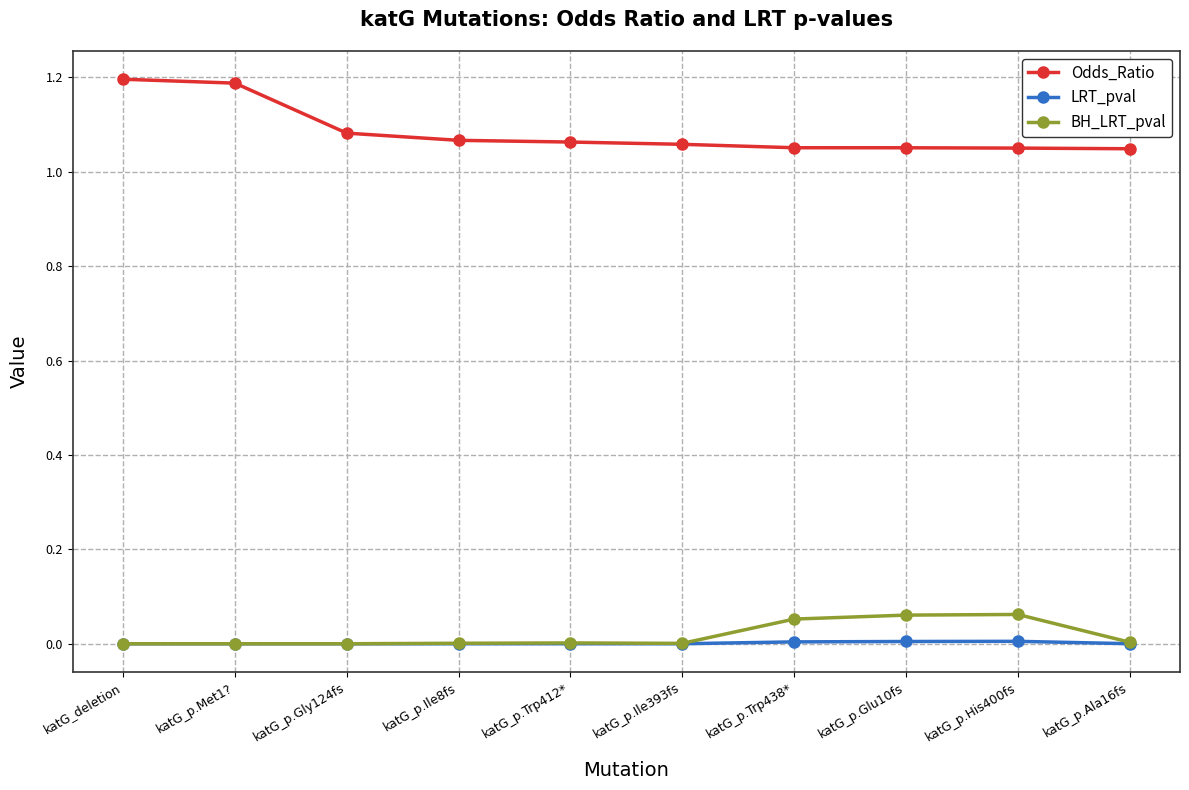

True or false: BH_LRT_pval has a value of 0.0 at katG_p.Glu10fs.

False